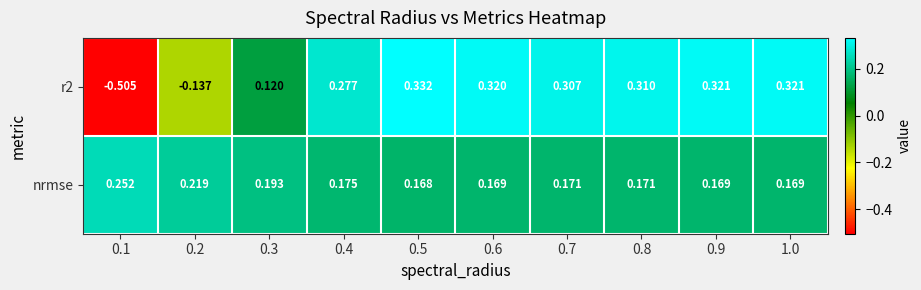

Is the value of r2 at 0.8 greater than the value of nrmse at 0.3?

Yes